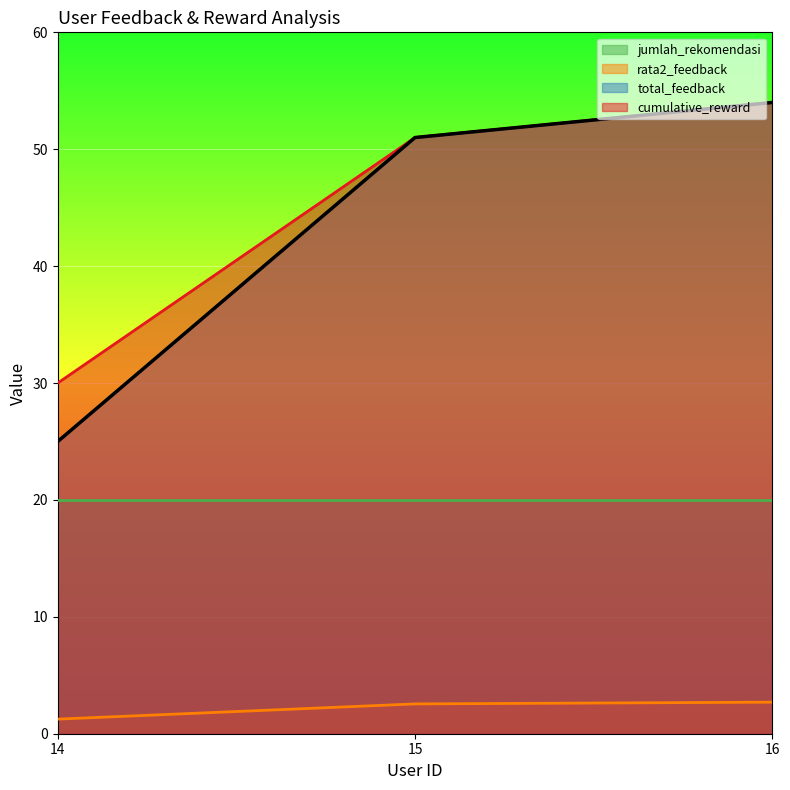

Is the value of total_feedback at 15 greater than the value of rata2_feedback at 14?

Yes